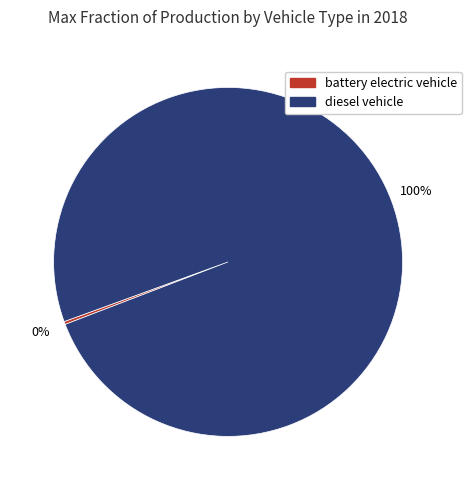

Which category has the biggest portion of the pie?

diesel vehicle